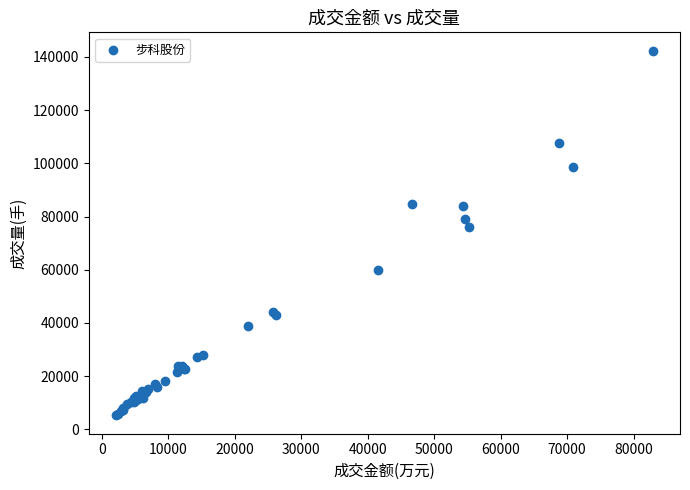

What Y value in the scatter plot is closest to 73805?

76071